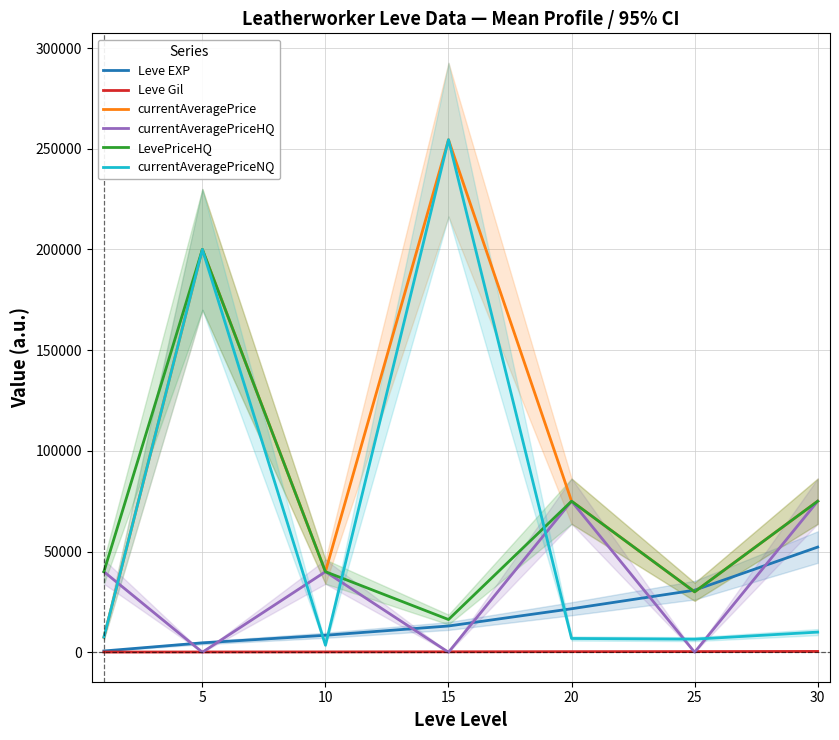

What is the difference between the maximum and minimum values in the currentAveragePriceHQ series?

75000.0